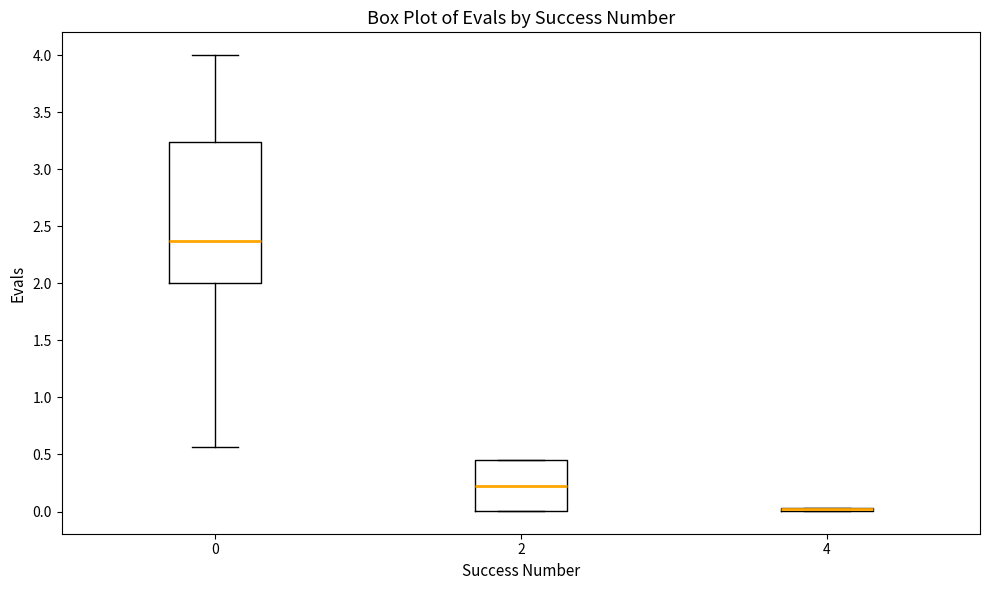

Comparing the boxes themselves (not the whiskers), which one is the tallest?

0